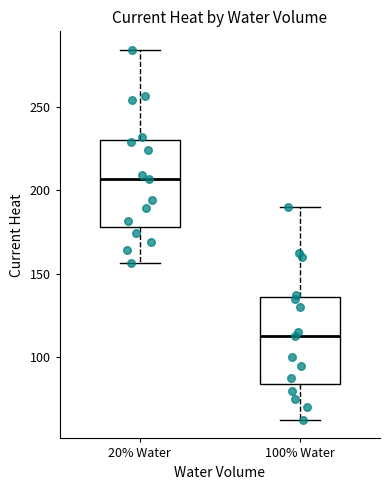

Where does the median line of the box for 20% Water sit on the y-axis? The values are not printed on the chart, so give them approximately, as read against the axis.

205